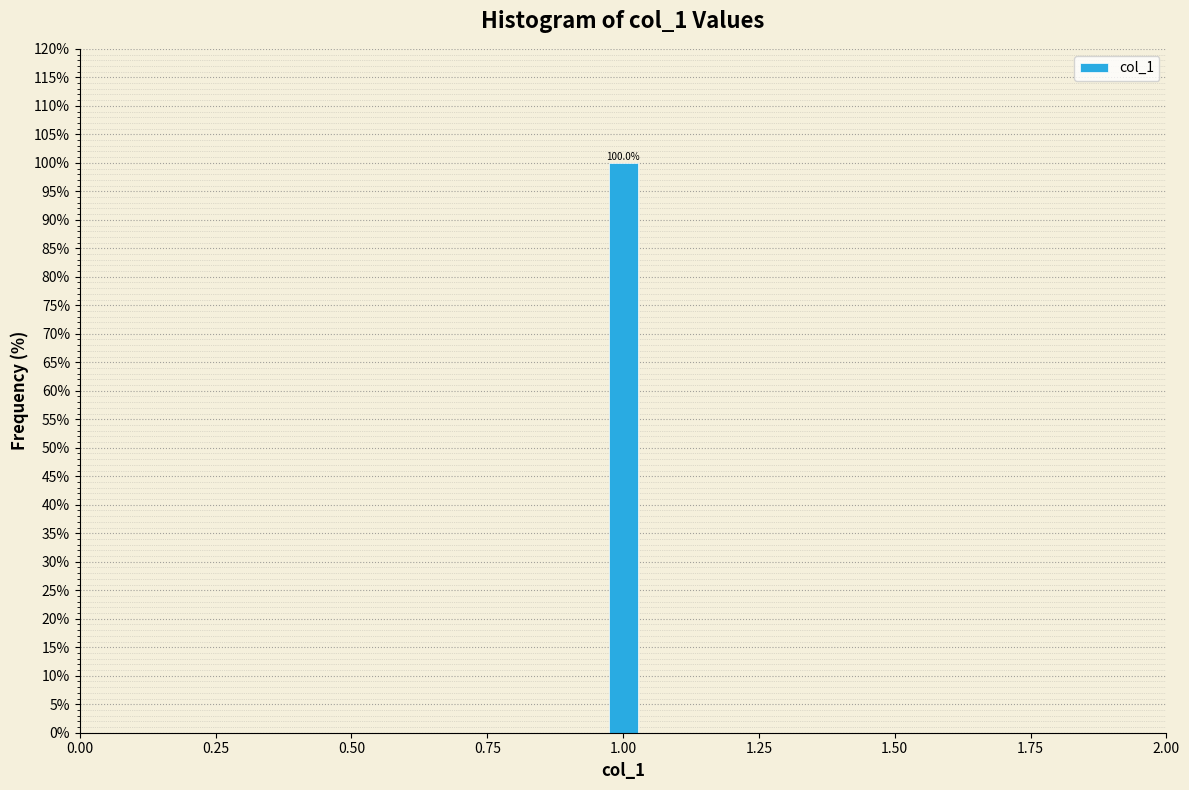

Read against the x-axis, roughly where is the centre of the tallest bar?

1.00